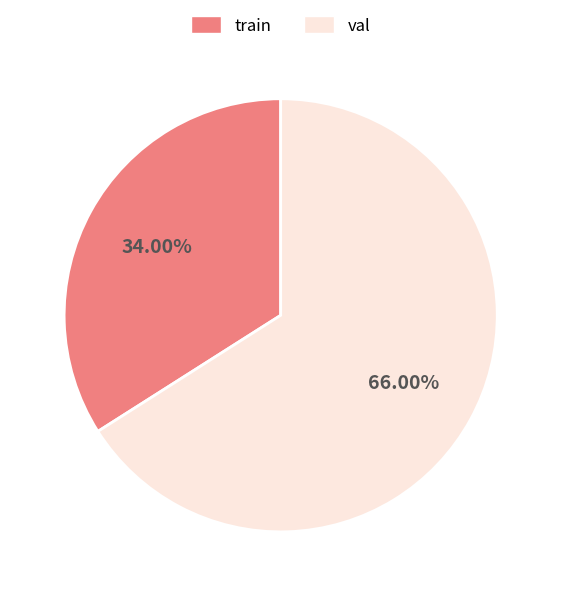

True or false: val accounts for 66% of the total.

True